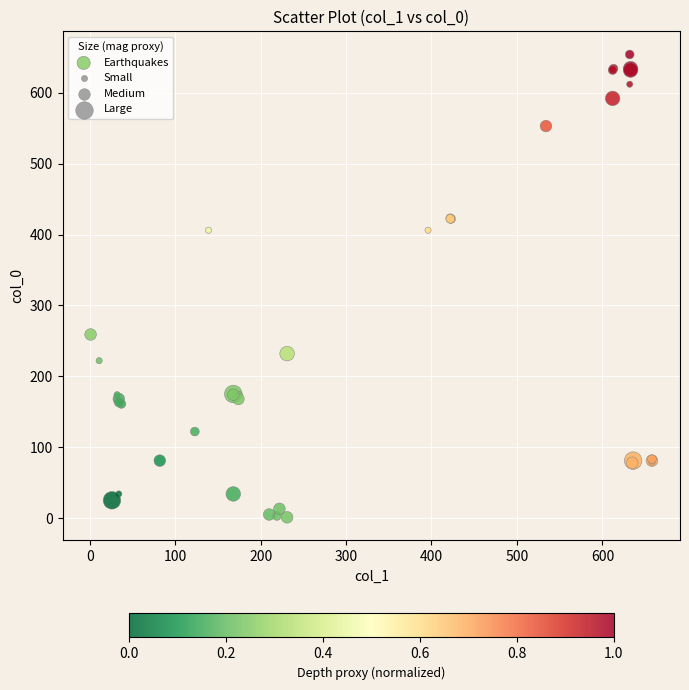

What Y value in the scatter plot is closest to 327?

259